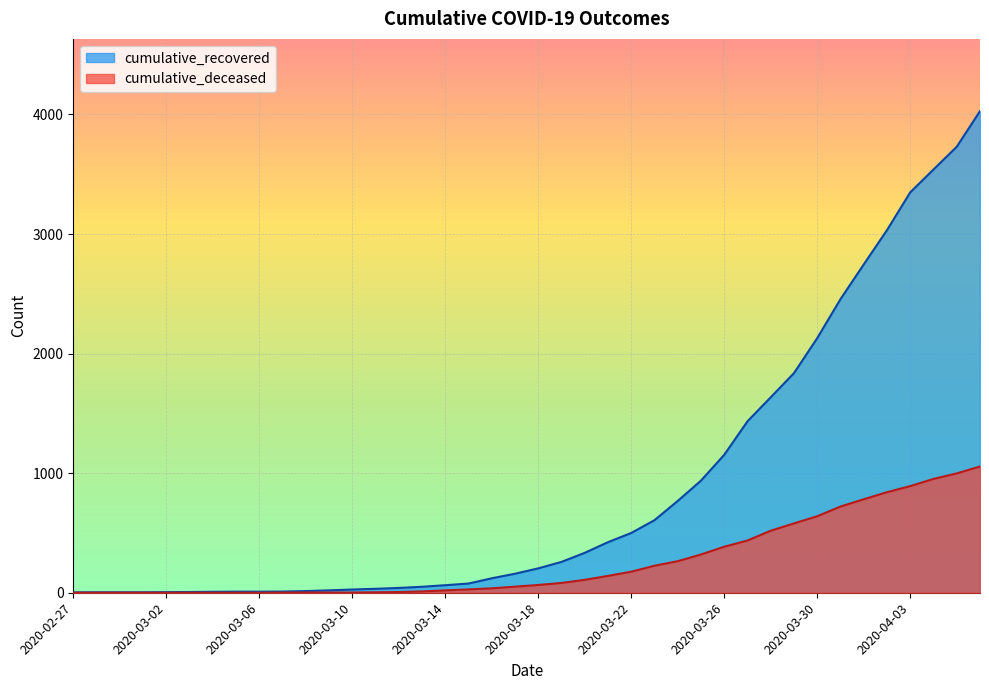

What is the maximum value for cumulative_recovered?

4028